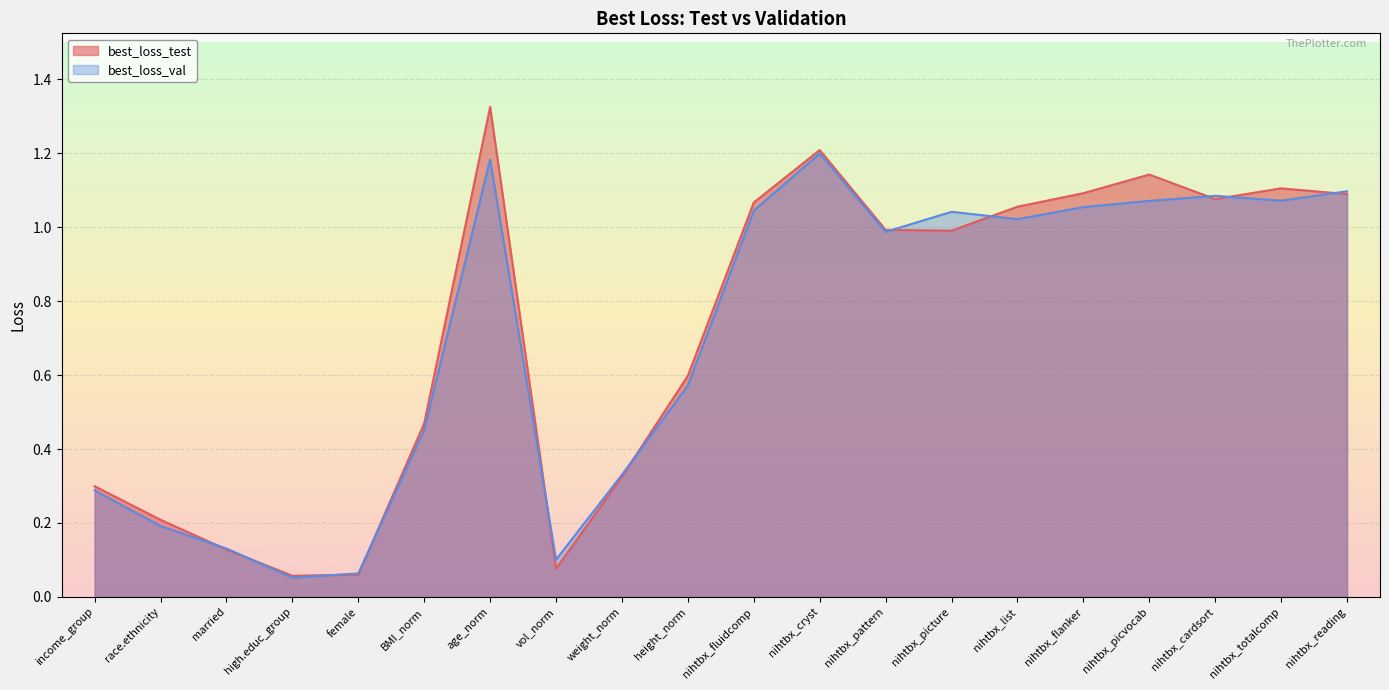

What is the total value across all series at nihtbx_fluidcomp?

2.1